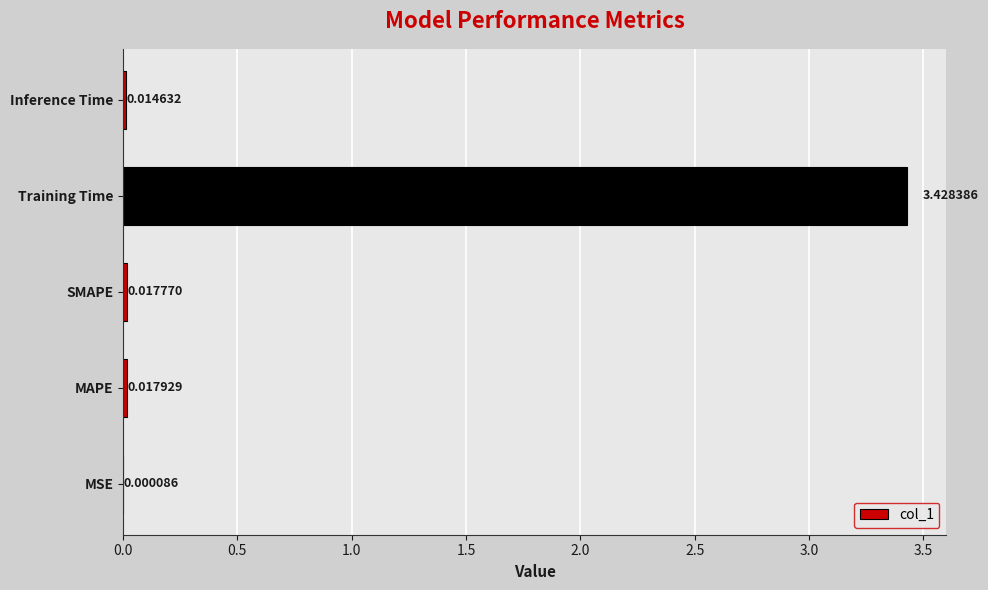

Between MSE and Inference Time, which is larger?

Inference Time